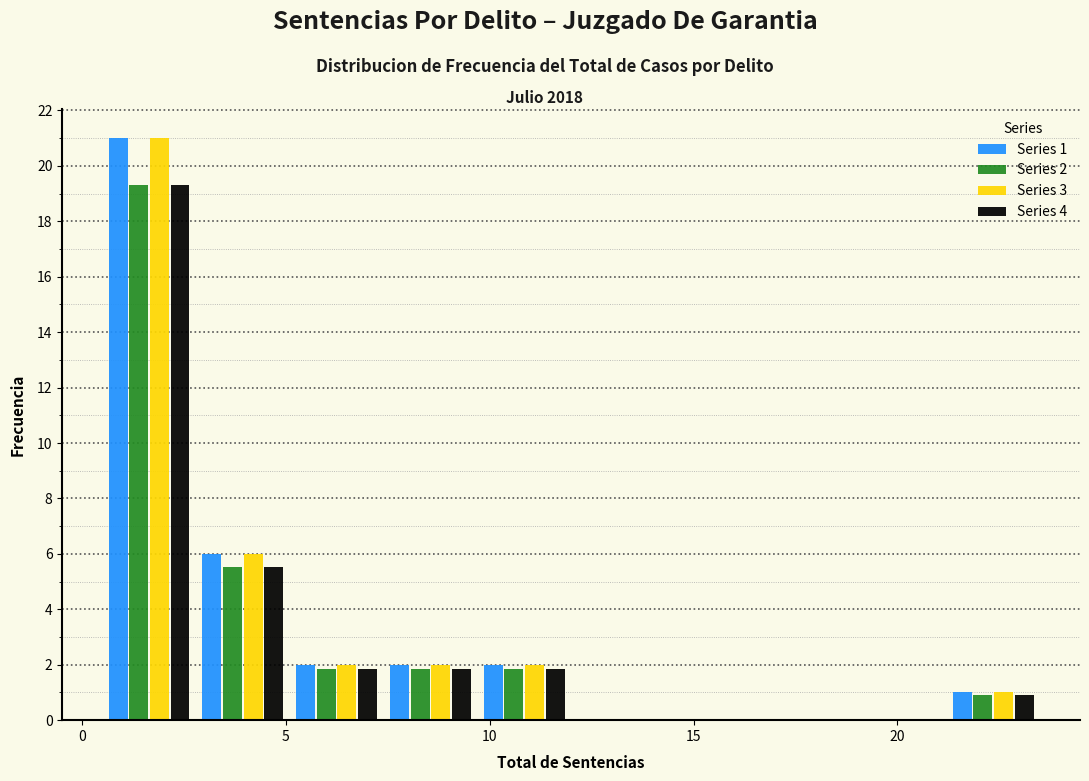

In the Series 1 series, which range on the x-axis has the tallest bar?

0.5 to 2.8